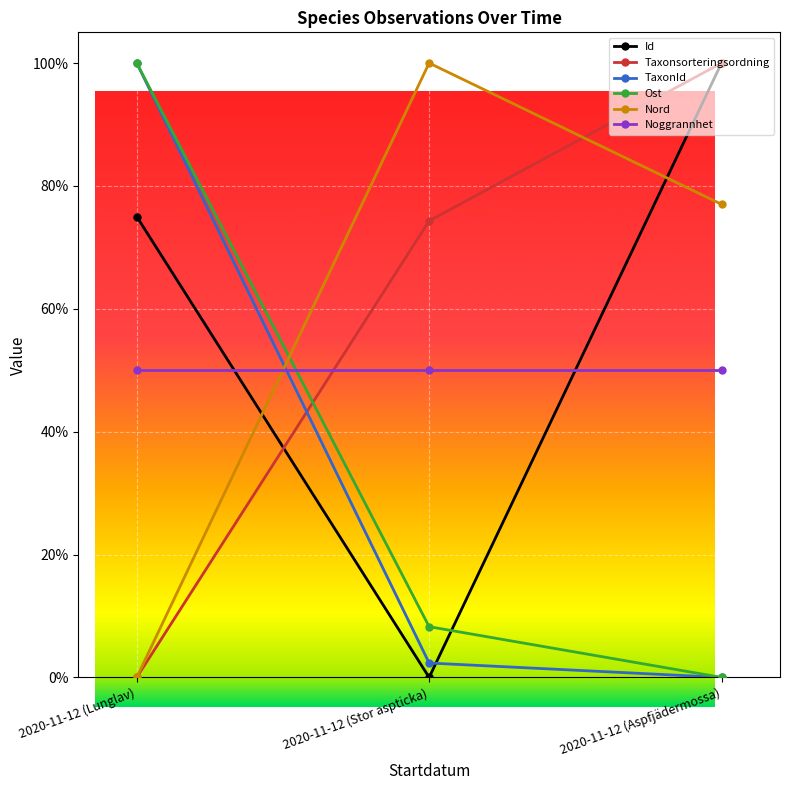

Where is Id nearest to the value 50?

2020-11-12 (Lunglav)